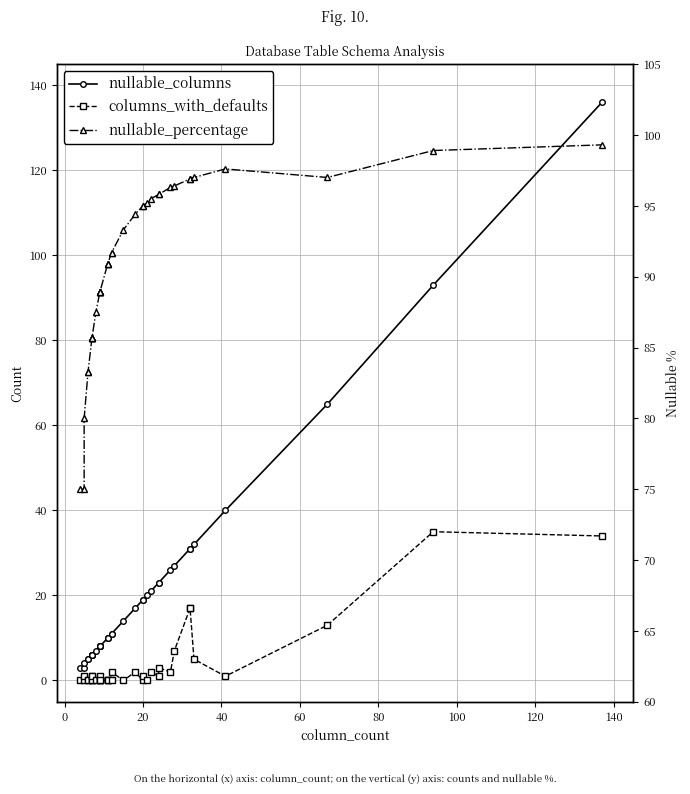

True or false: nullable_columns and columns_with_defaults cross at least once.

False